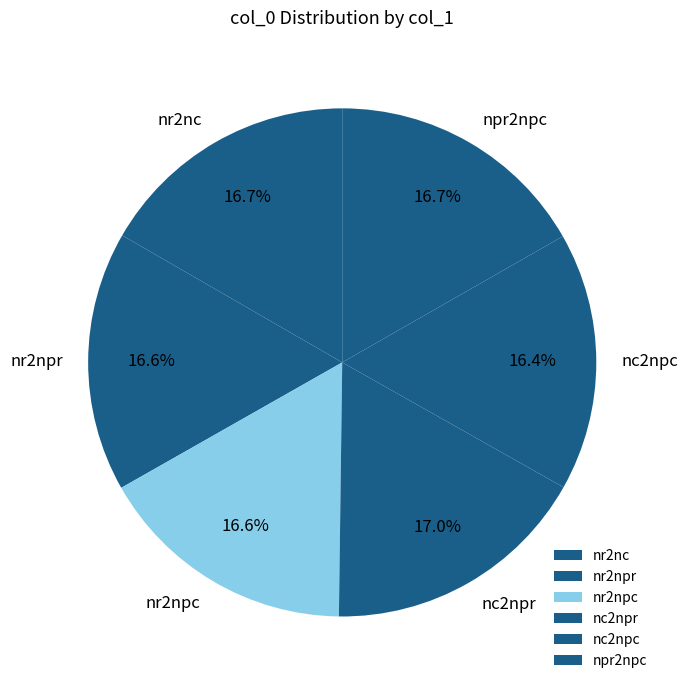

Is there a majority slice in this chart?

No